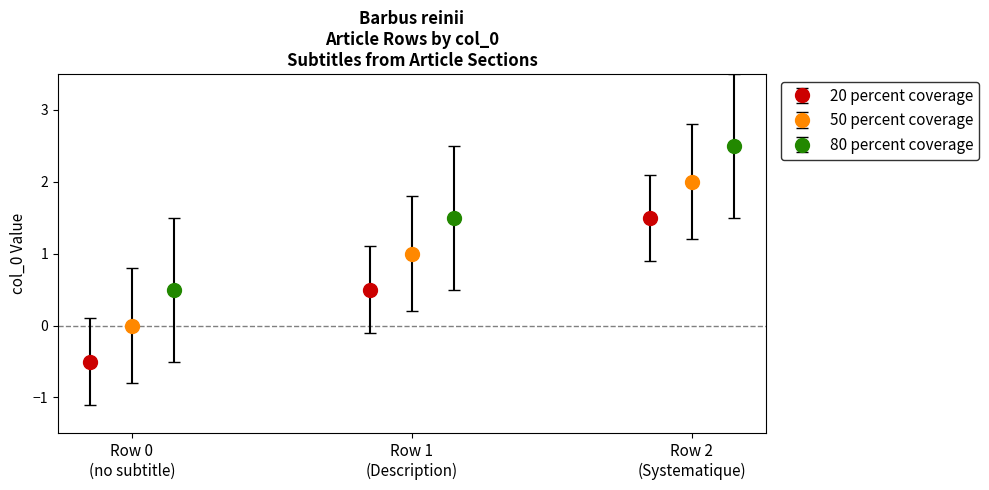

What is the value of the 20 percent coverage point at the 2nd from the left?

0.5